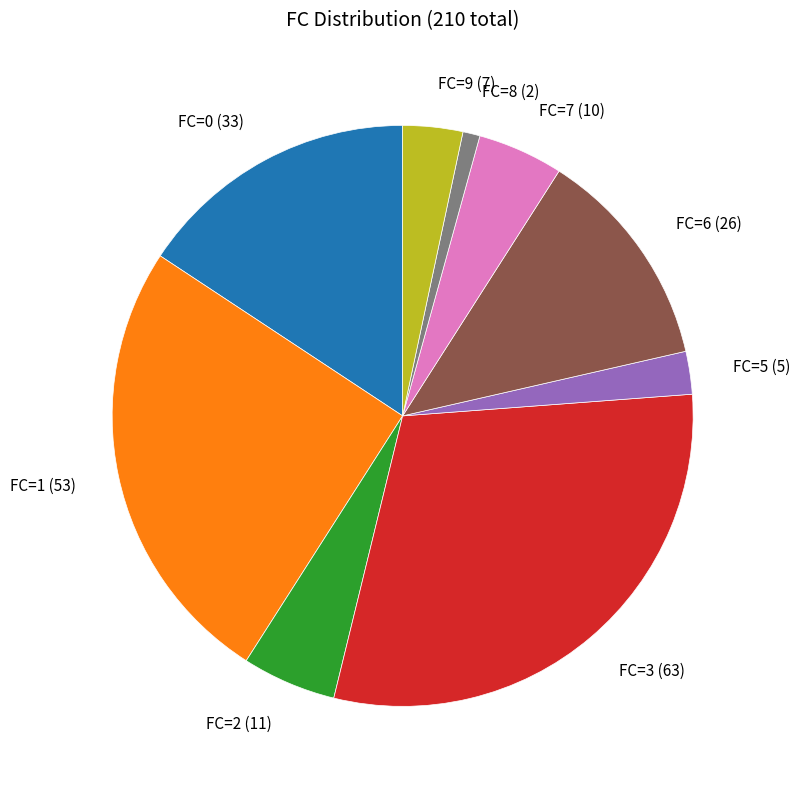

True or false: FC=3 (63) accounts for 30% of the total.

True